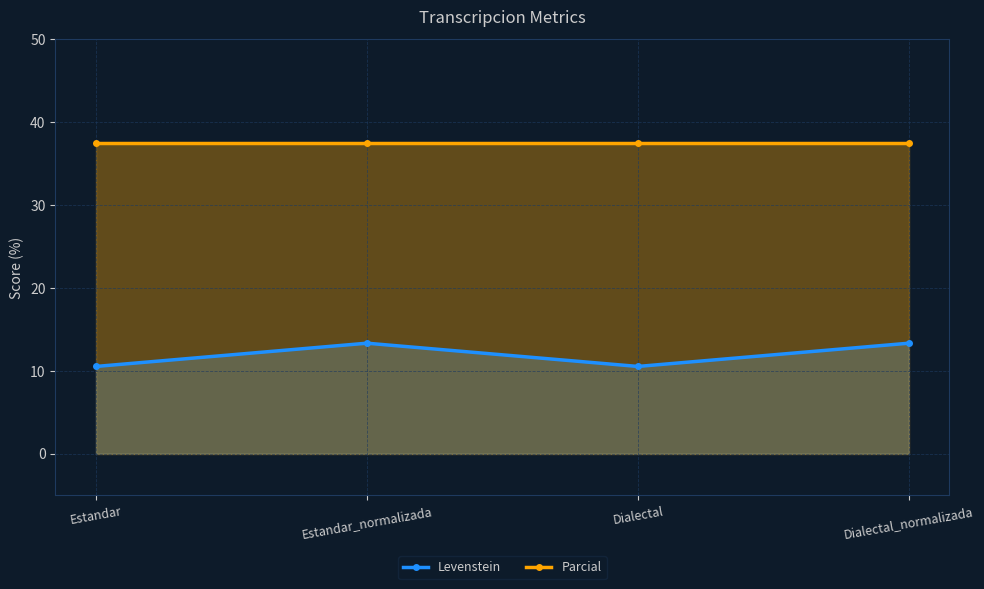

True or false: Levenstein and Parcial intersect in this chart.

False